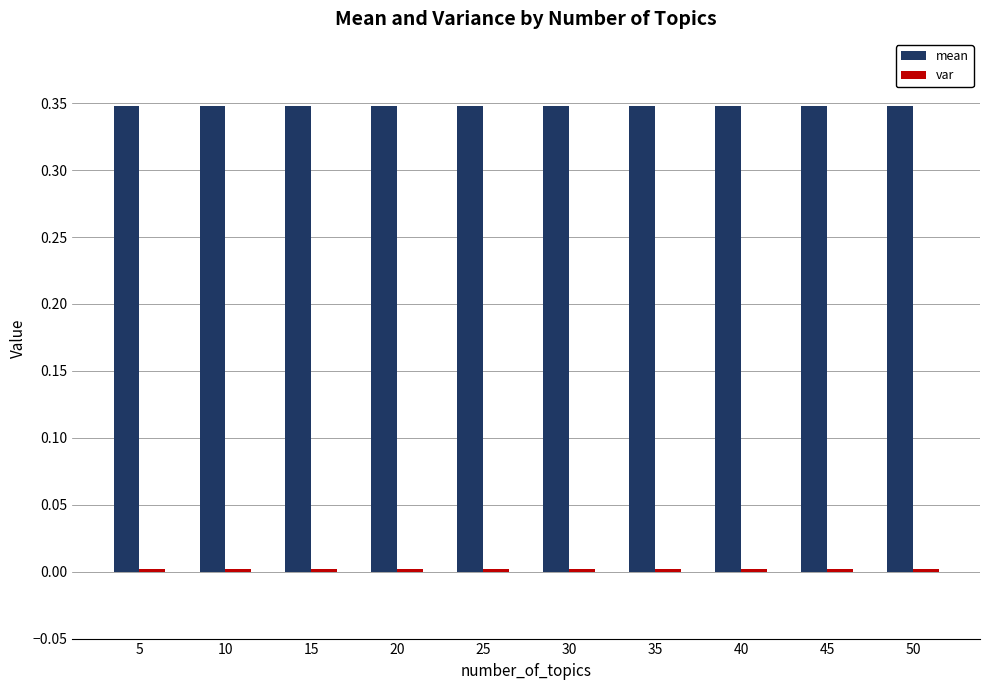

Which series has the largest total across all categories?

mean